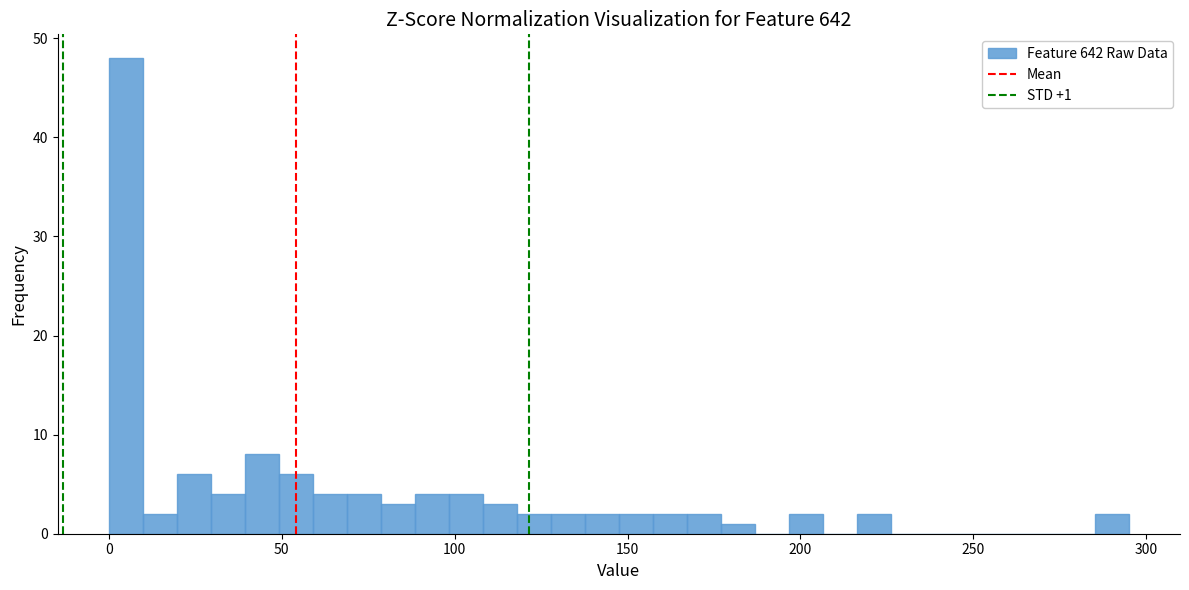

Read against the x-axis, roughly where is the centre of the tallest bar?

5